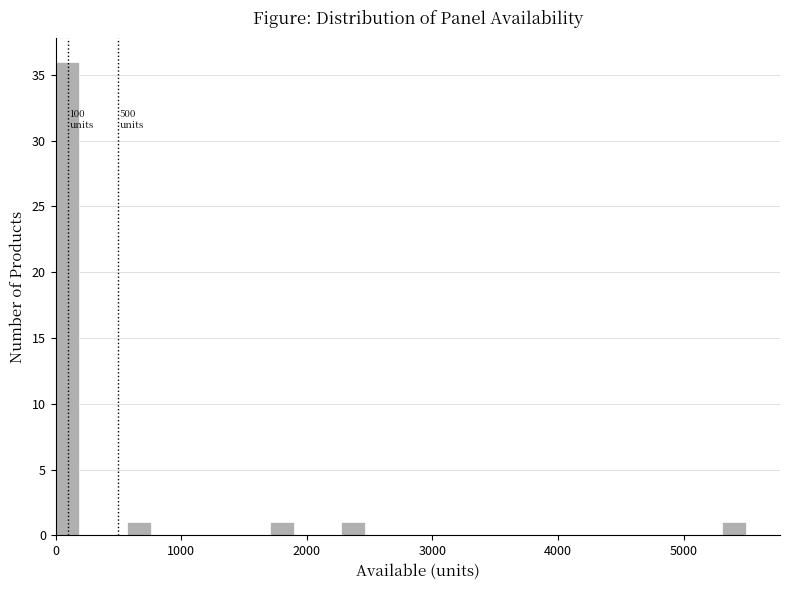

Around what value on the x-axis is the tallest bar? Give the approximate position of its centre, as read against the axis.

100